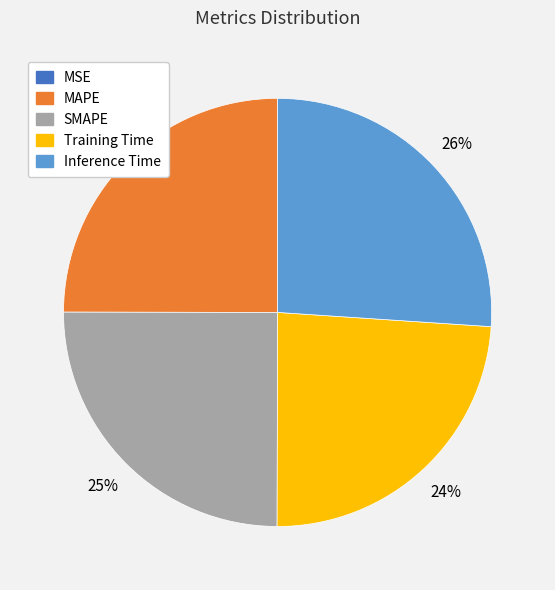

Does MAPE account for over 50% of the chart?

No